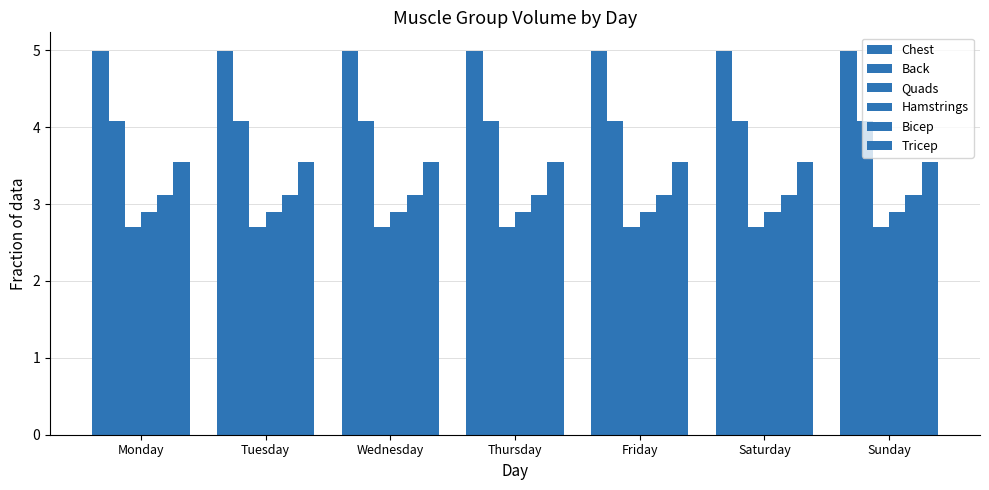

What is the difference between the highest and lowest values at Saturday?

2.3